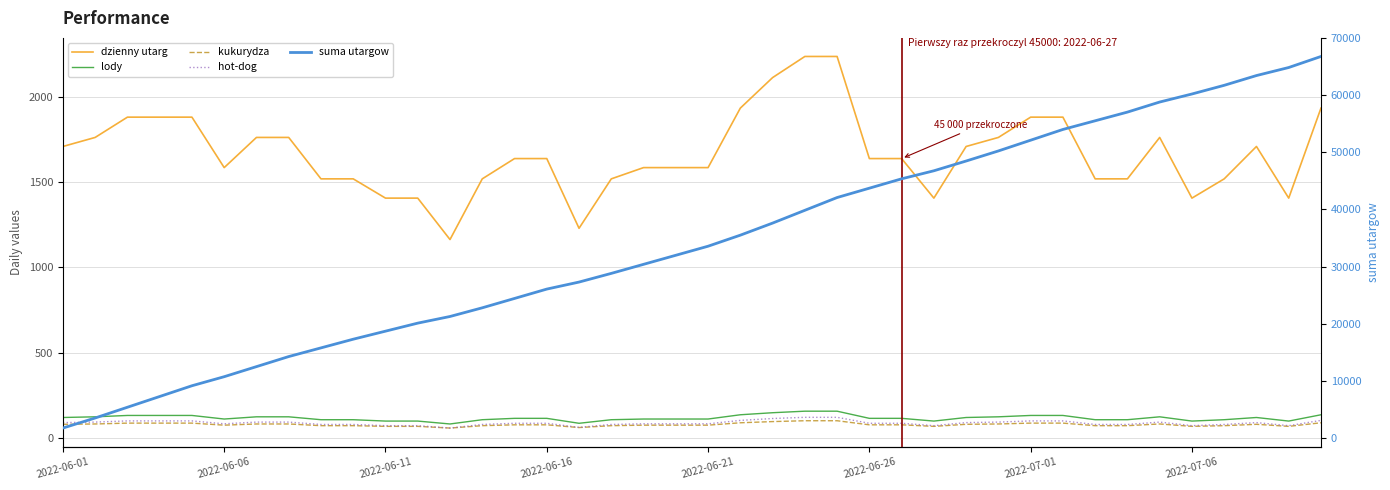

What is the value of the lody point at the 36th from the left?

99